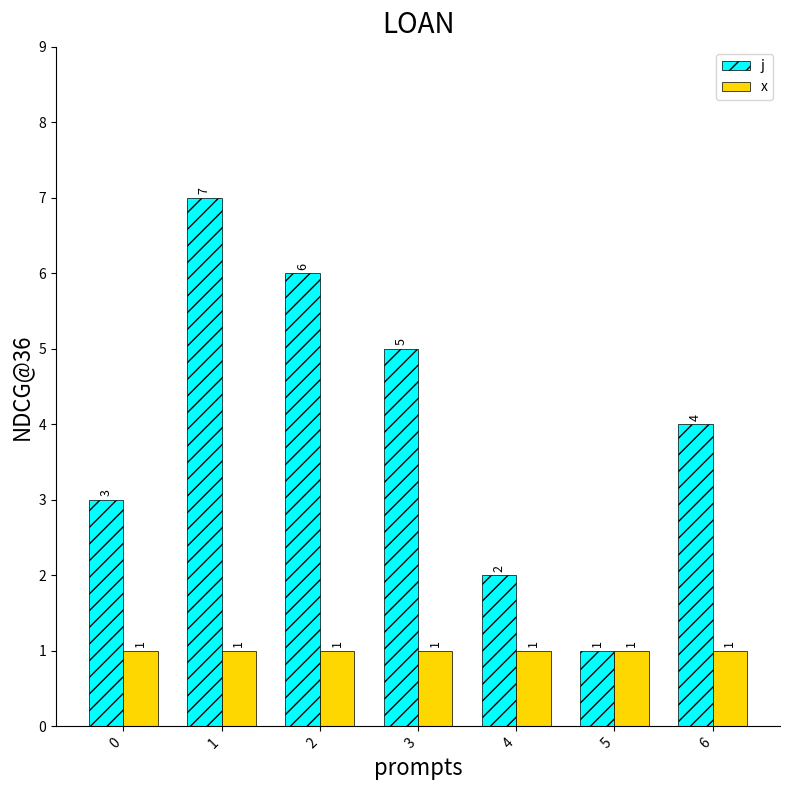

At which label does j reach its minimum?

5